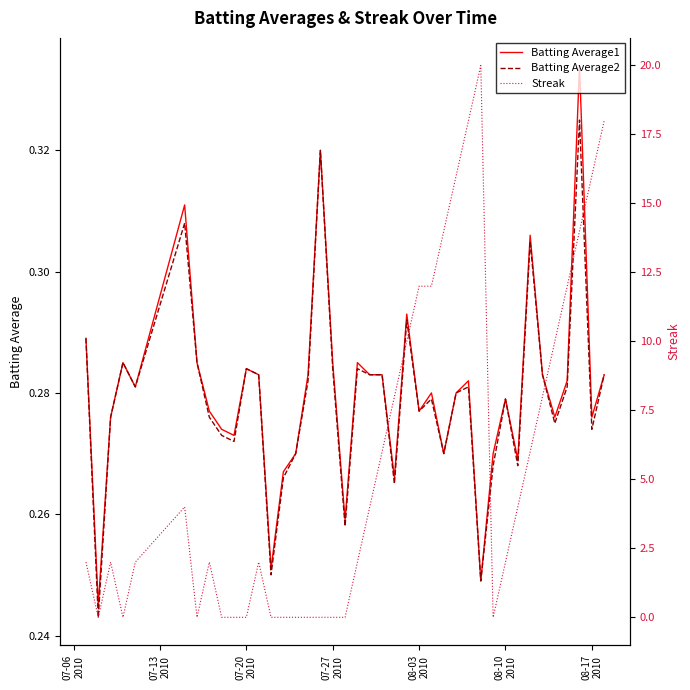

What is the sum of all Batting Average2 values?

11.2